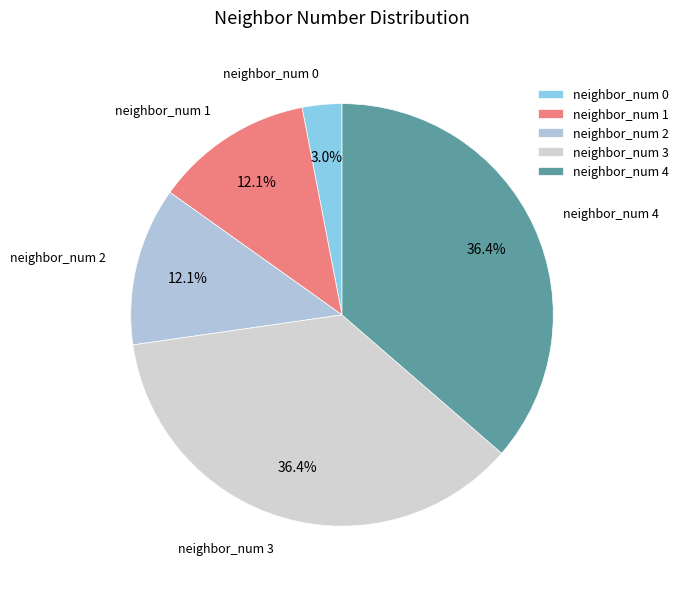

Count the number of slices in the pie.

5